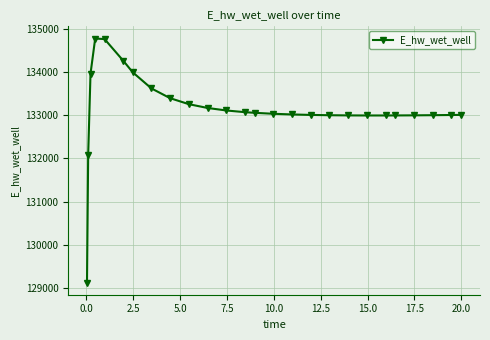

What is the value of the 4th point from the left?

134774.6